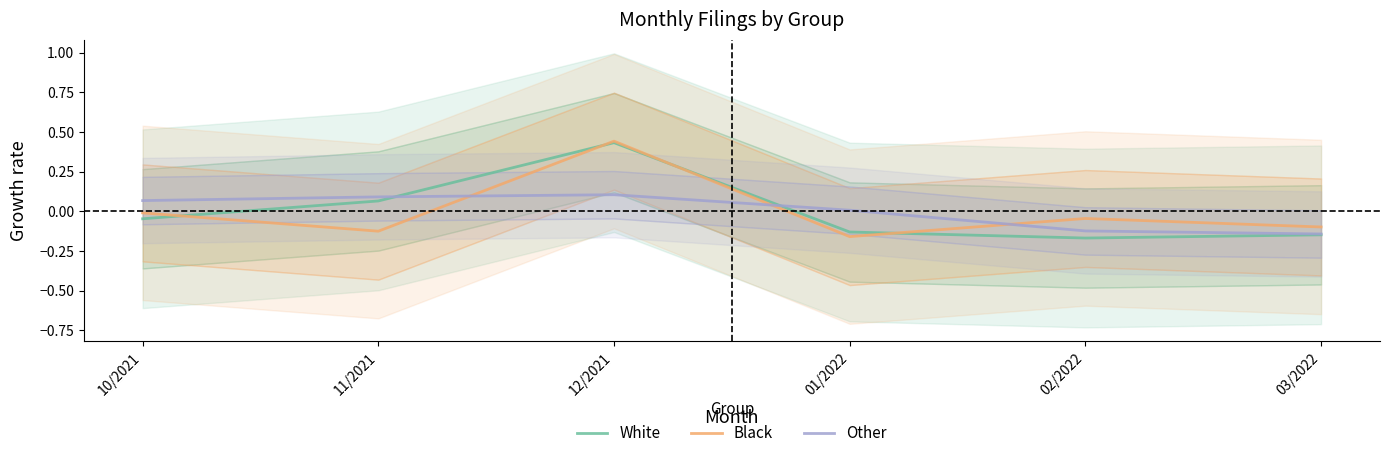

True or false: White has more than 1 interior local peaks.

False